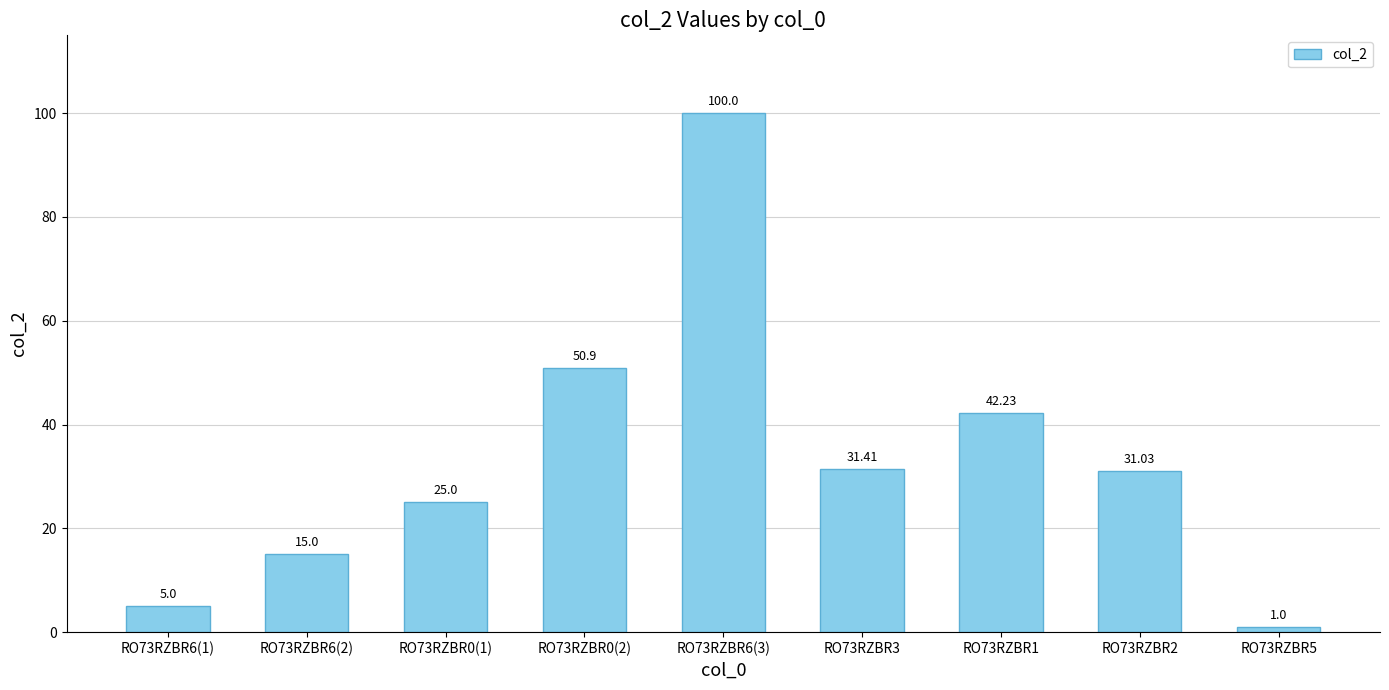

How many data points are less than 31?

4